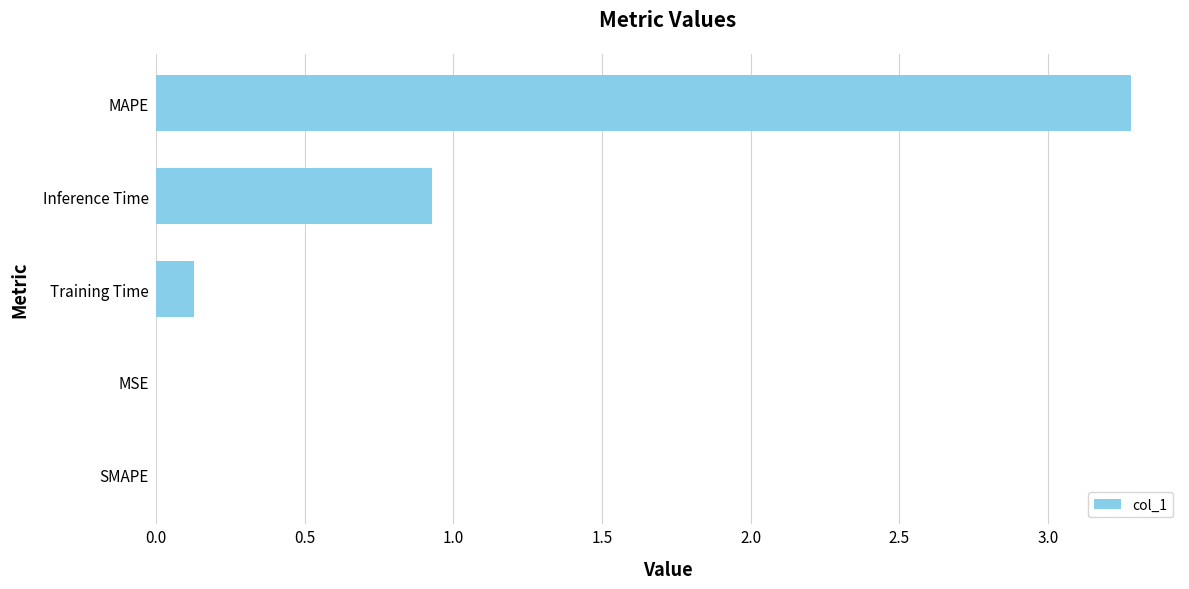

Read the value at MAPE.

3.3